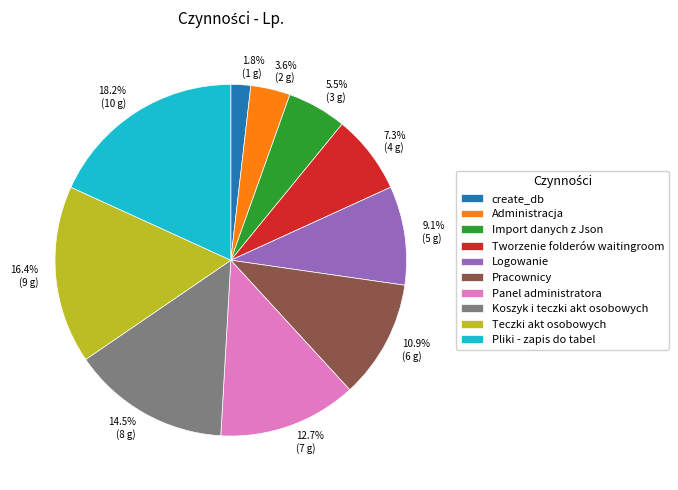

The Logowanie slice represents 9% of the pie. True or false?

True